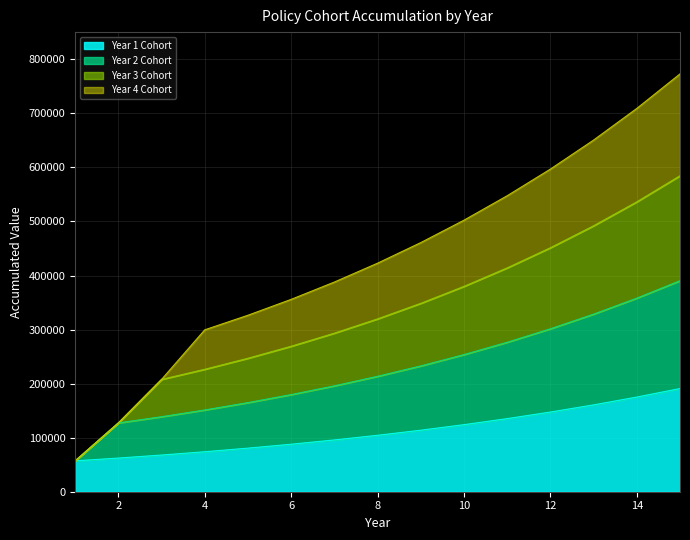

Which series has the largest range (max minus min)?

Year 3 Cohort